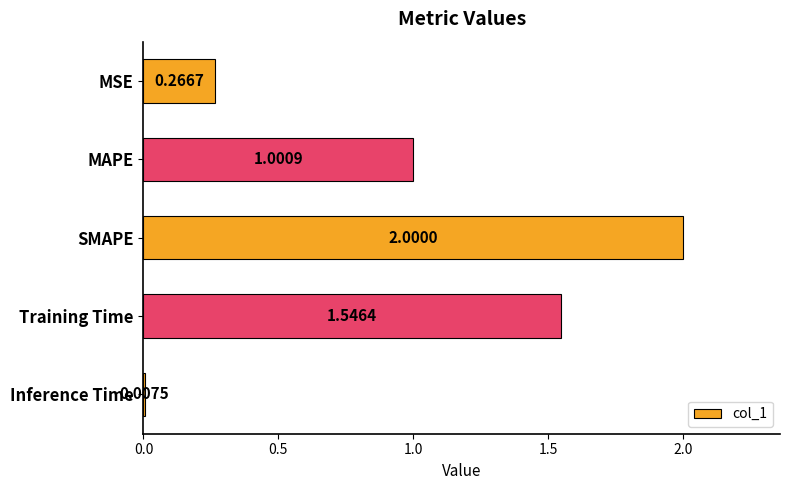

What is the sum of all values?

4.8